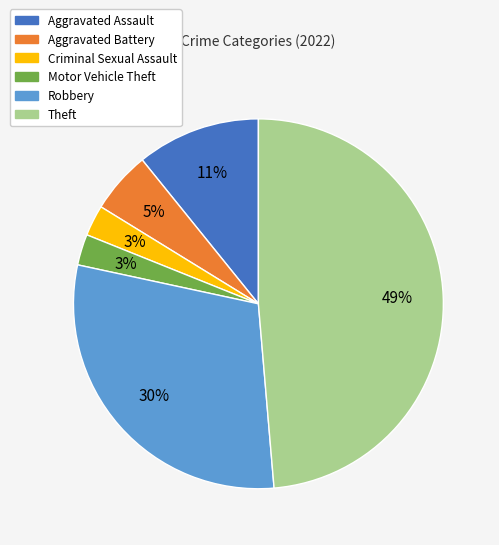

The Criminal Sexual Assault slice represents 8% of the pie. True or false?

False